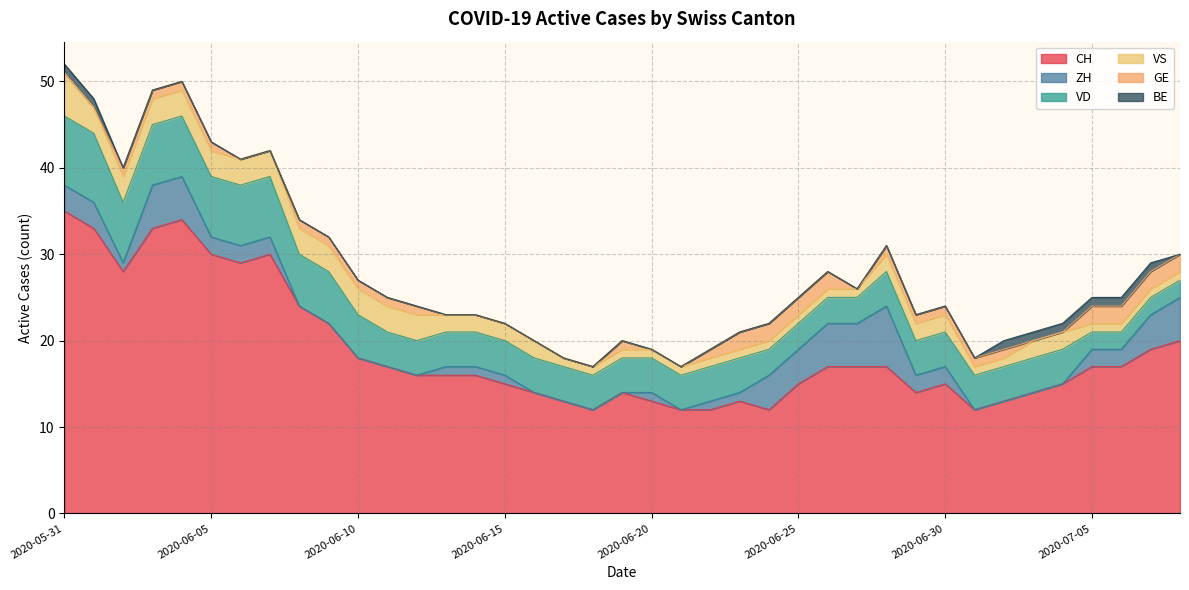

What is the value of the BE point at the 38th from the left?

1